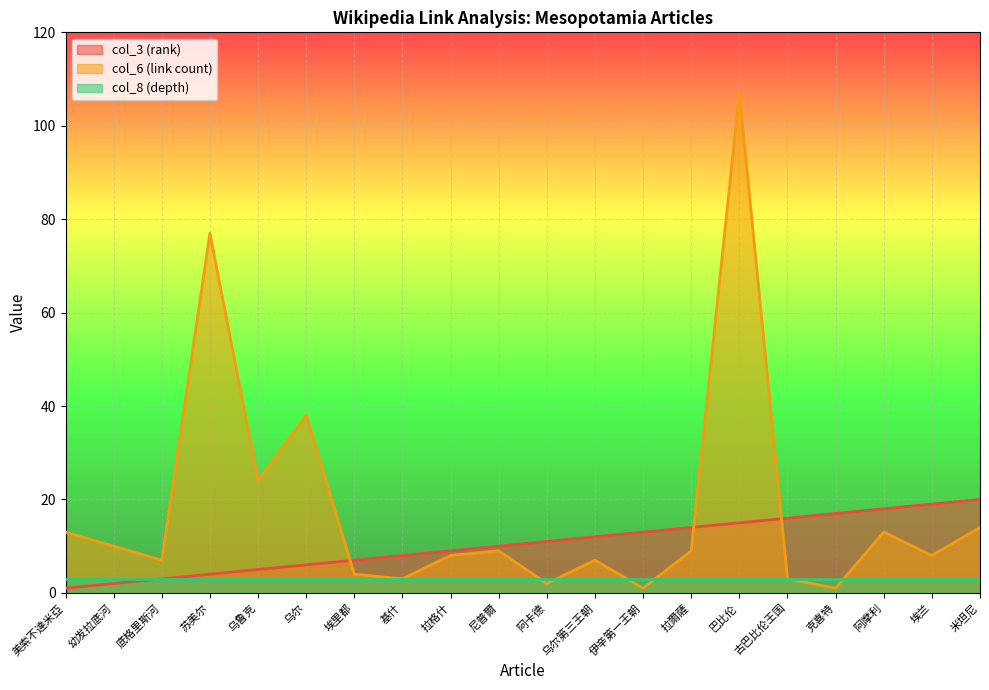

What position from the left is 阿摩利?

18